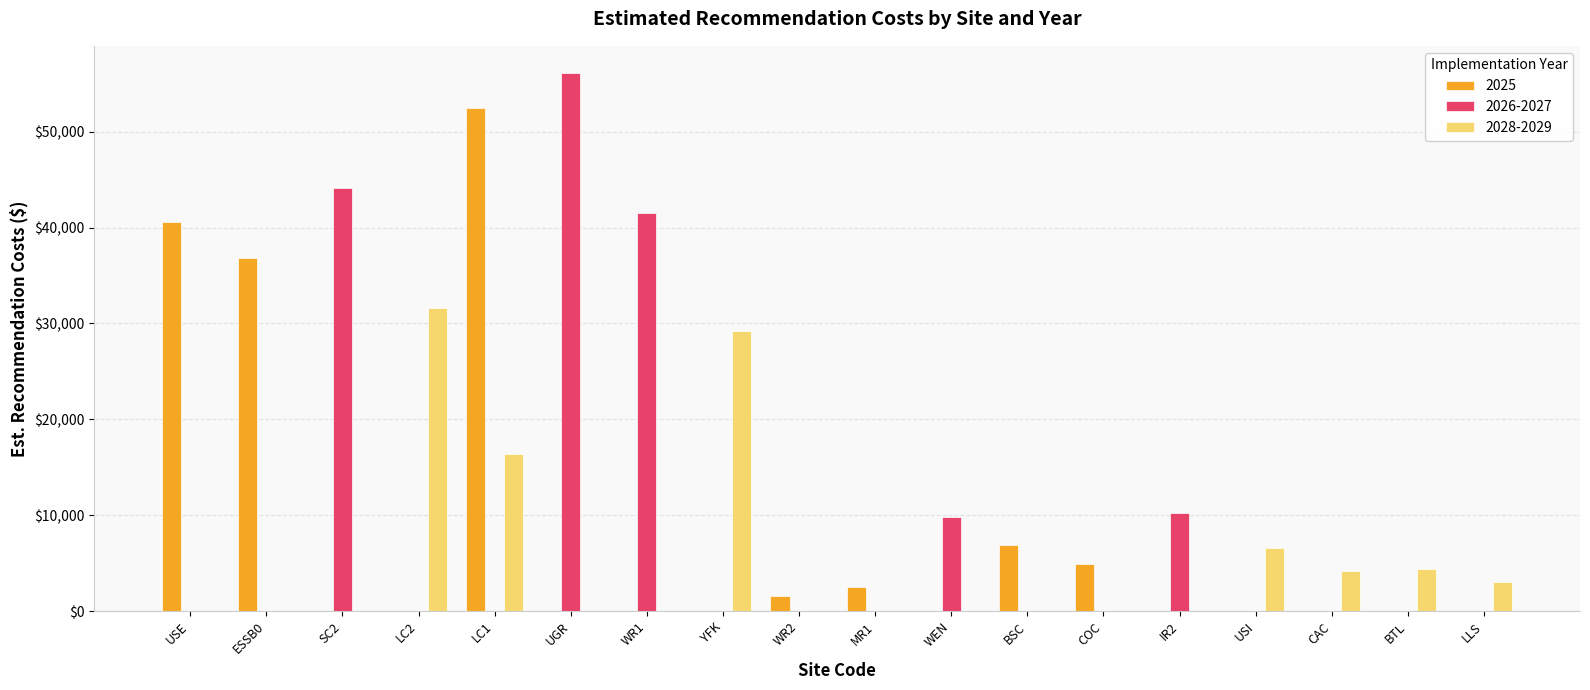

What is the average value of the 2026-2027 series?

8992.8